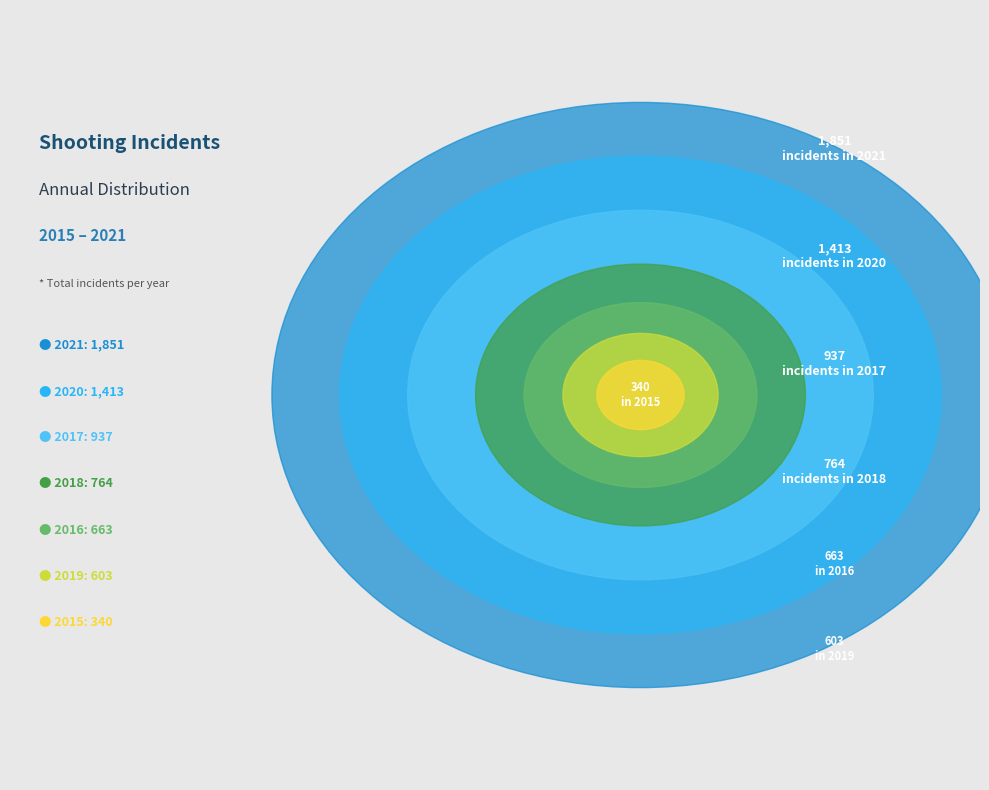

Combined, what portion of the pie is 2018 and 2020?

33.1%